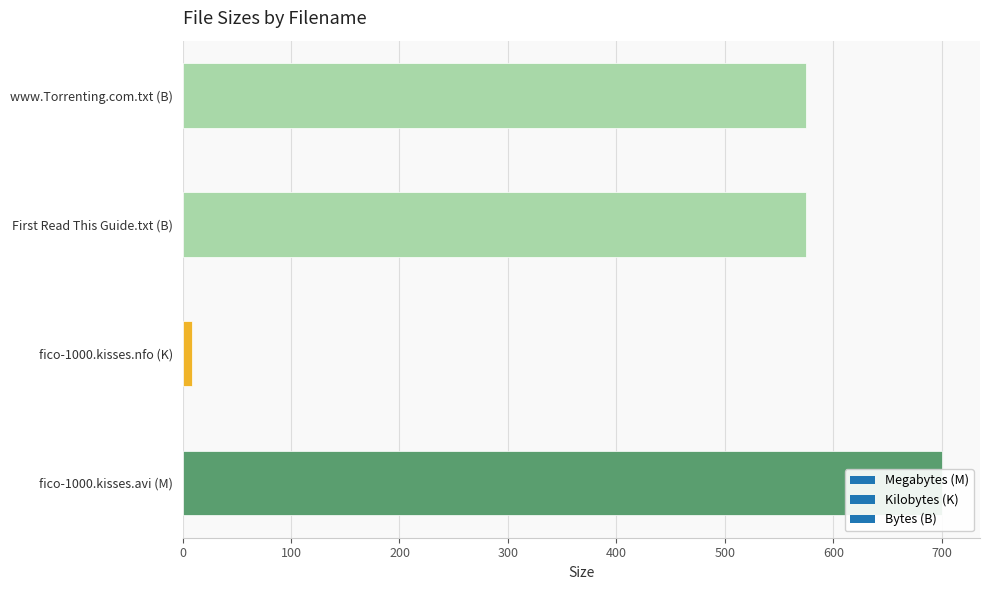

The value at fico-1000.kisses.avi (M) is 215.9. True or false?

False